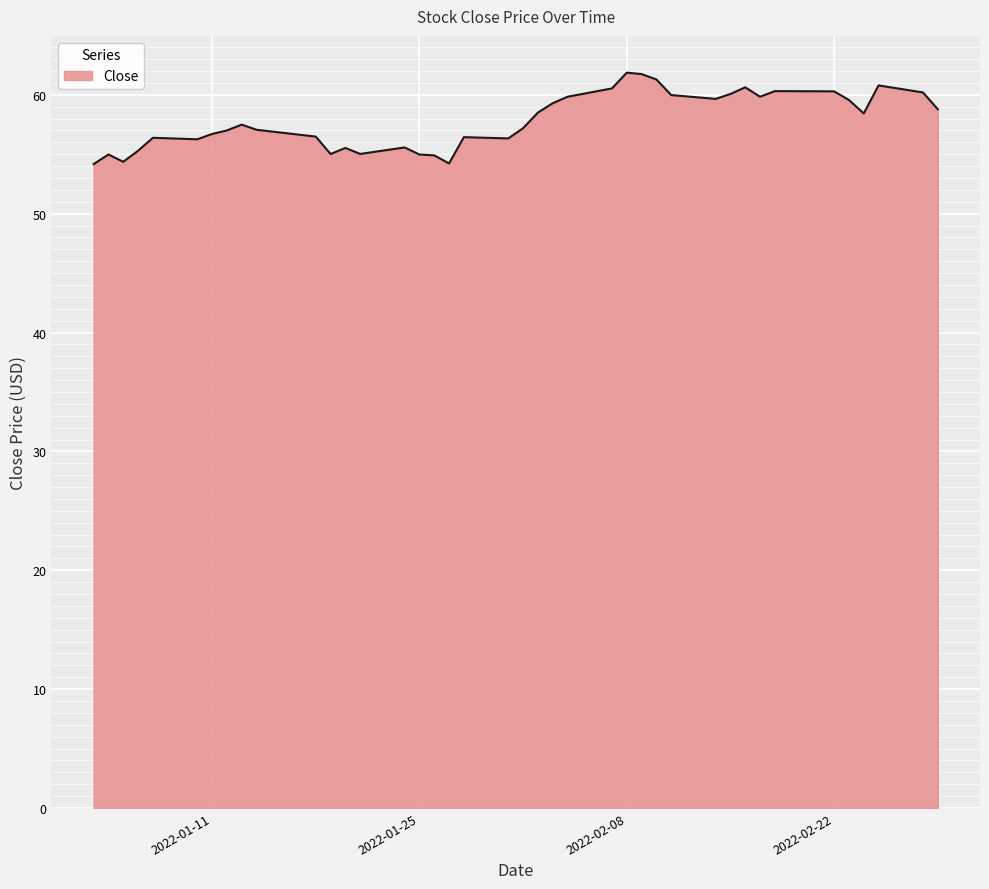

What is the greatest value displayed?

61.9